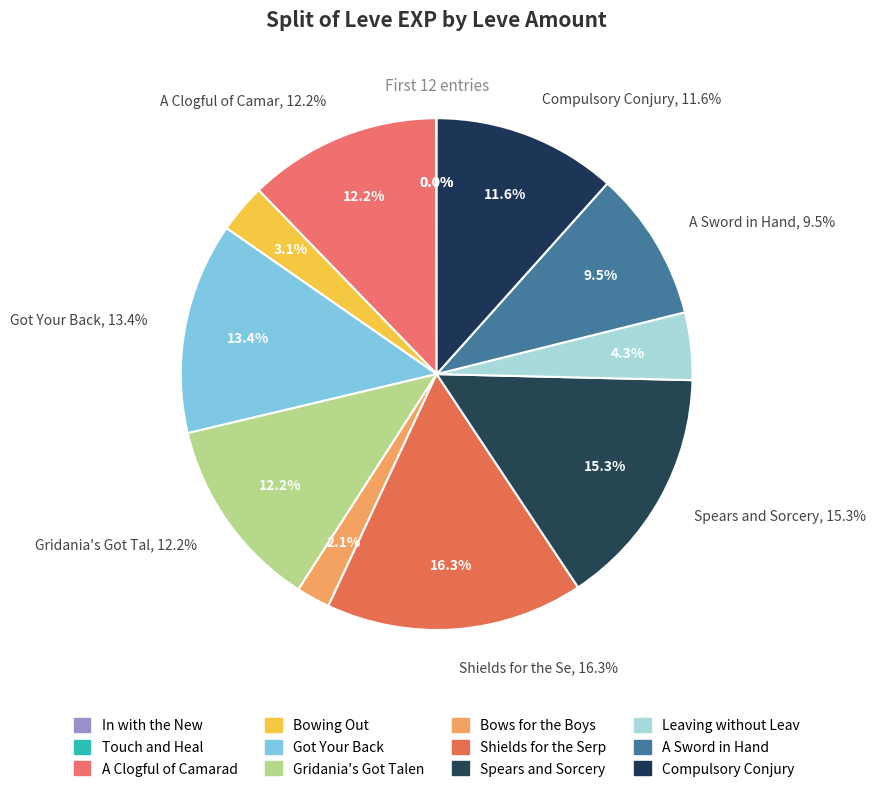

How many segments does this pie chart have?

12